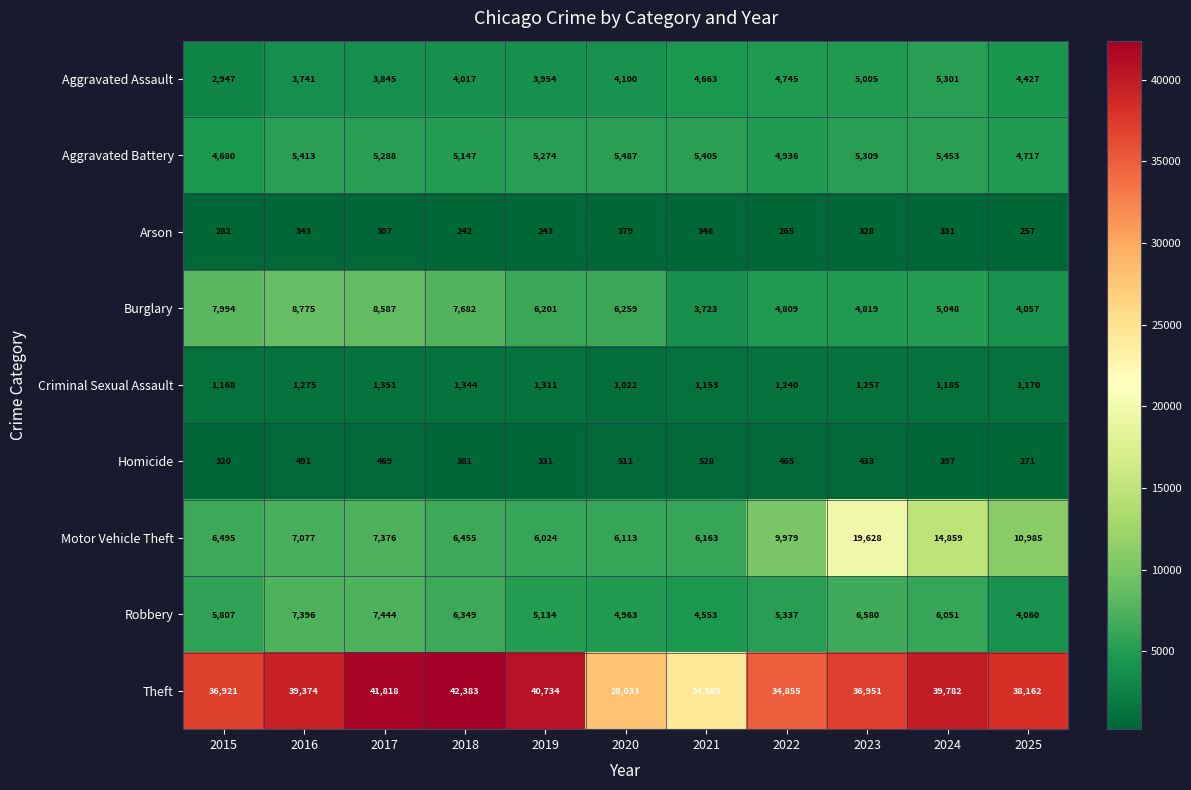

At which label does Arson first exceed 307?

2016